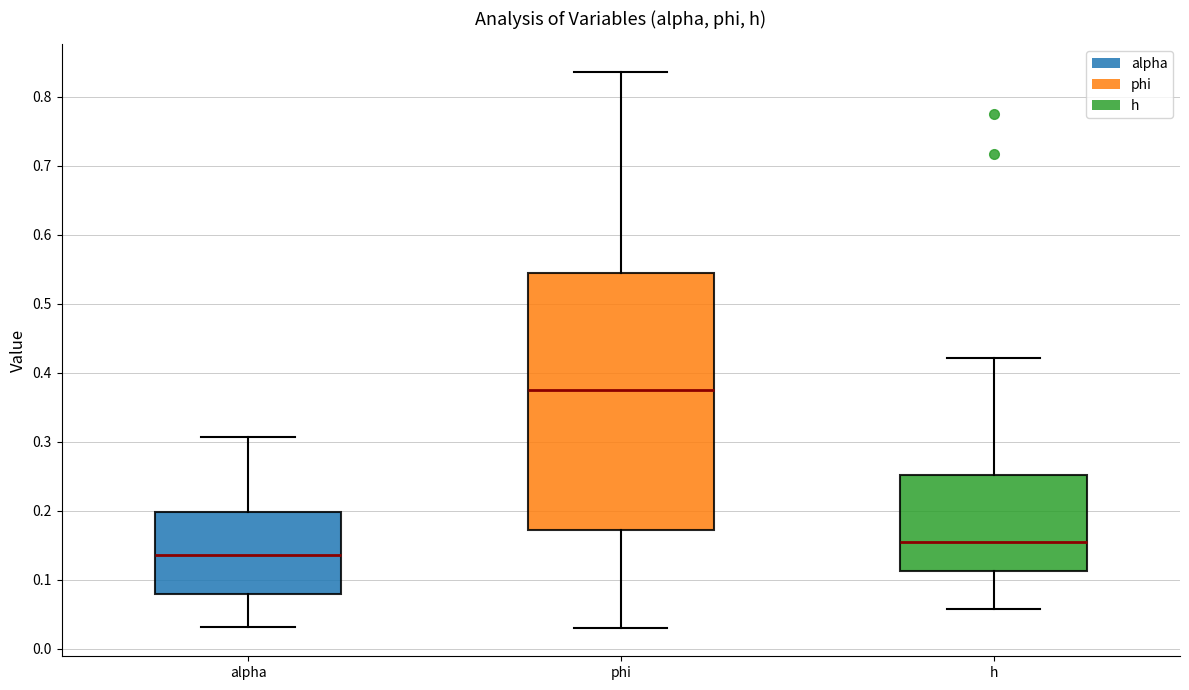

Which box is the tallest, from its lower edge to its upper edge?

phi